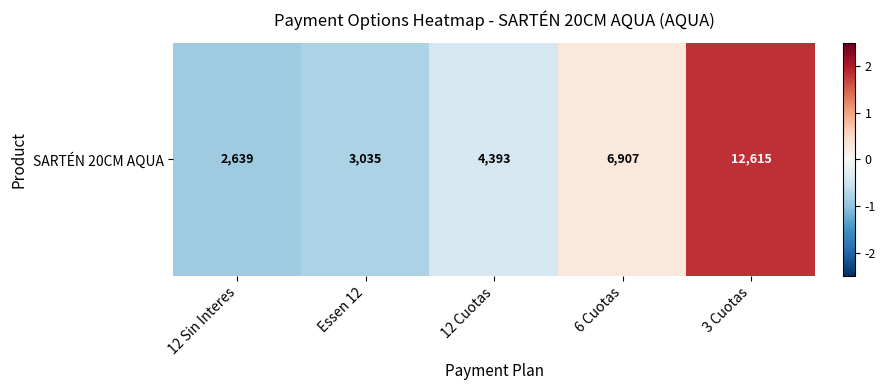

Which category has the lowest value across all series?

12 Sin Interes